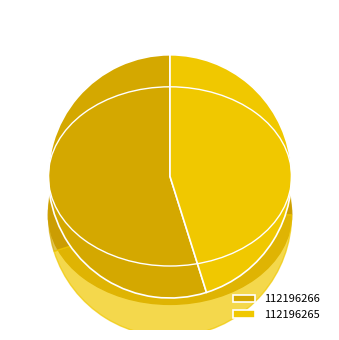

What percentage is the 112196265 slice, to the nearest percent?

45%